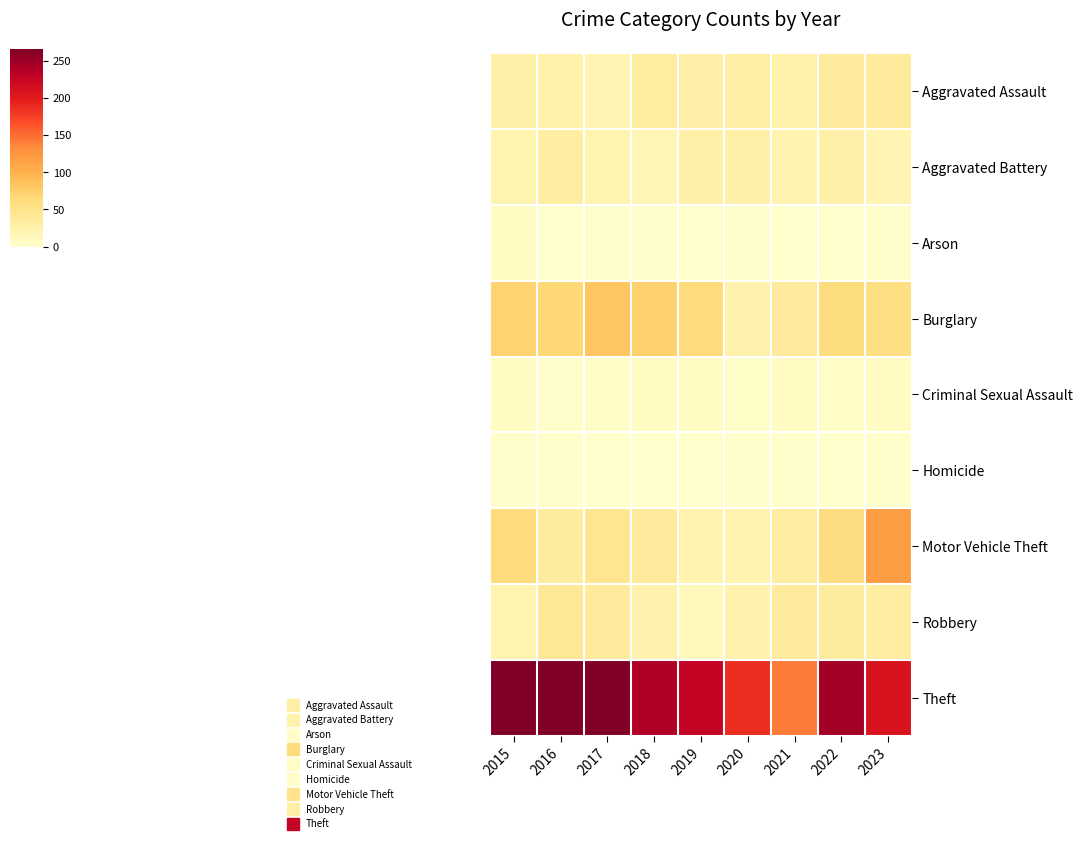

What is the total value across all series at 2023?

484